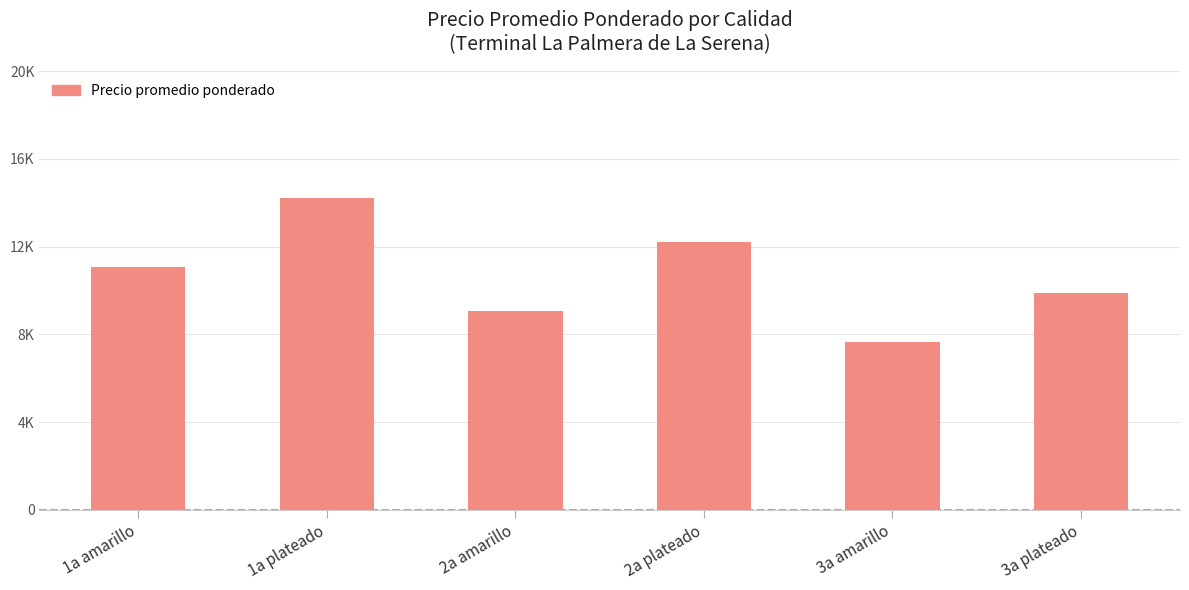

Where does the data first go above 11058?

1a plateado